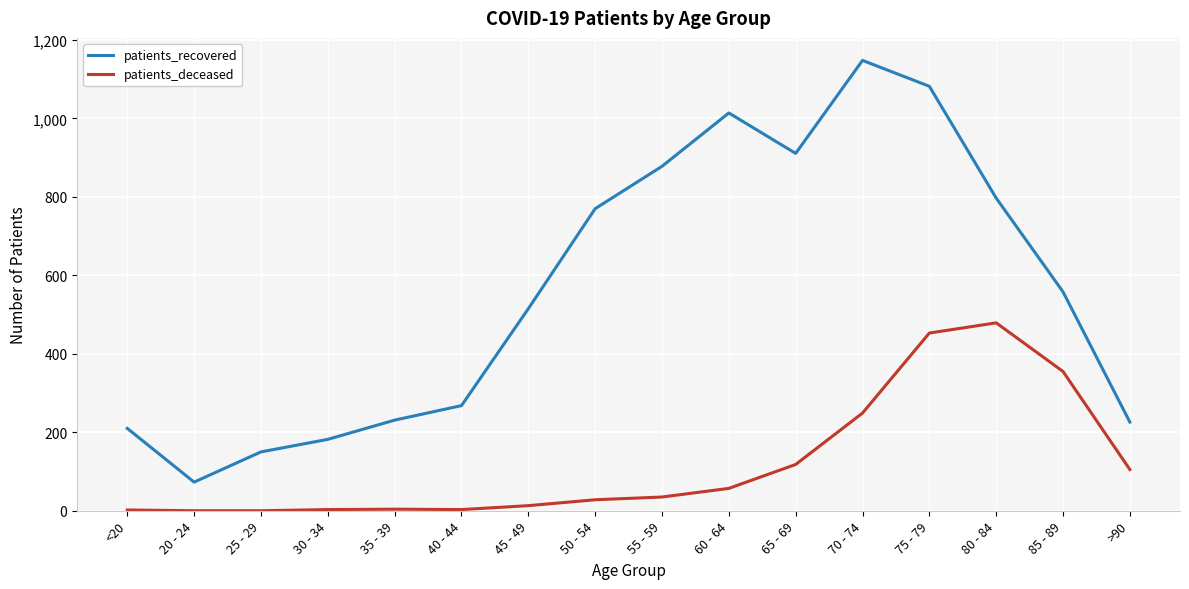

Rank the series by their average value, from lowest to highest.

patients_deceased, patients_recovered